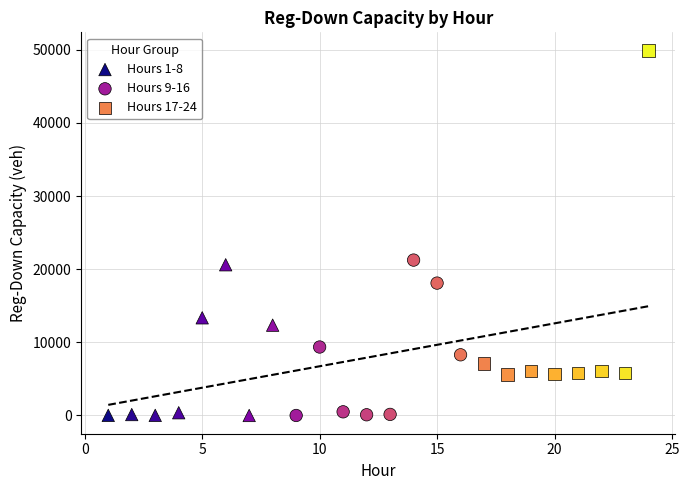

Which series has the largest Y range (max minus min)?

Hours 17-24